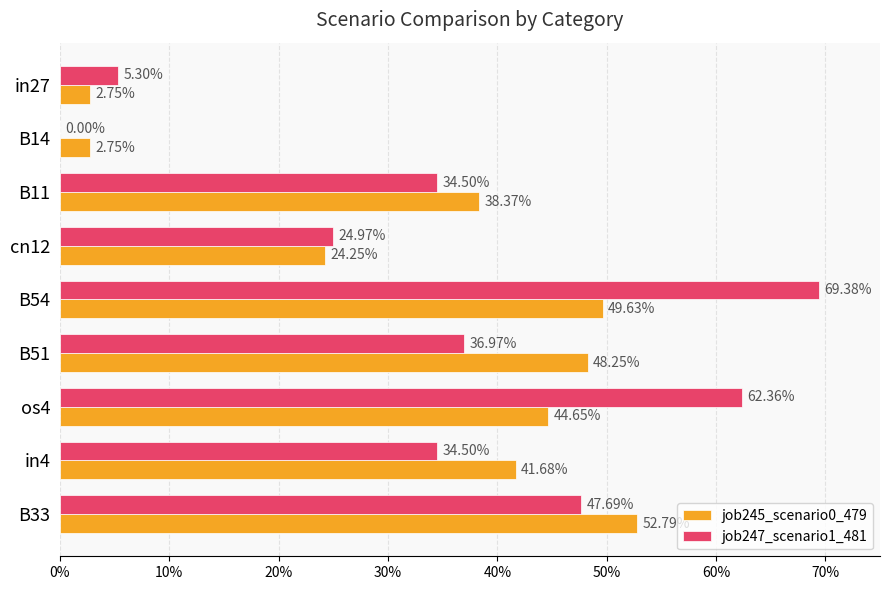

Reading left to right, extract all data points from this chart.

job245_scenario0_479: 0.0	0.0	0.4	0.2	0.5	0.5	0.4	0.4	0.5
job247_scenario1_481: 0.1	0.0	0.3	0.2	0.7	0.4	0.6	0.3	0.5